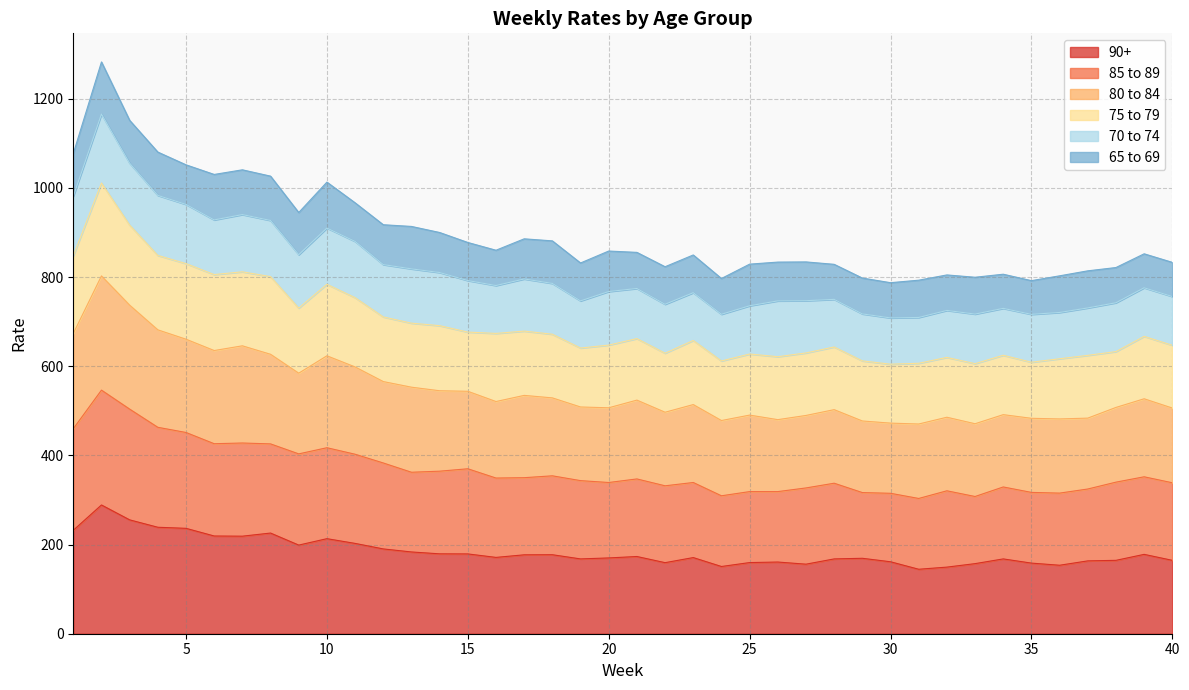

What is the minimum value for 90+?

144.6